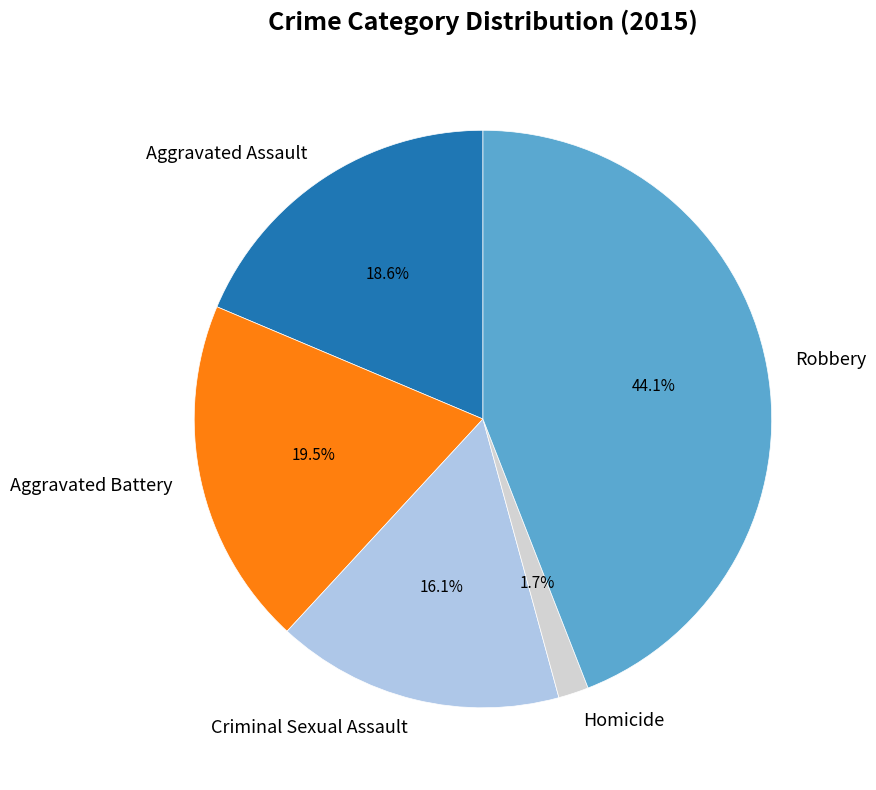

Which category has the smallest portion of the pie?

Homicide